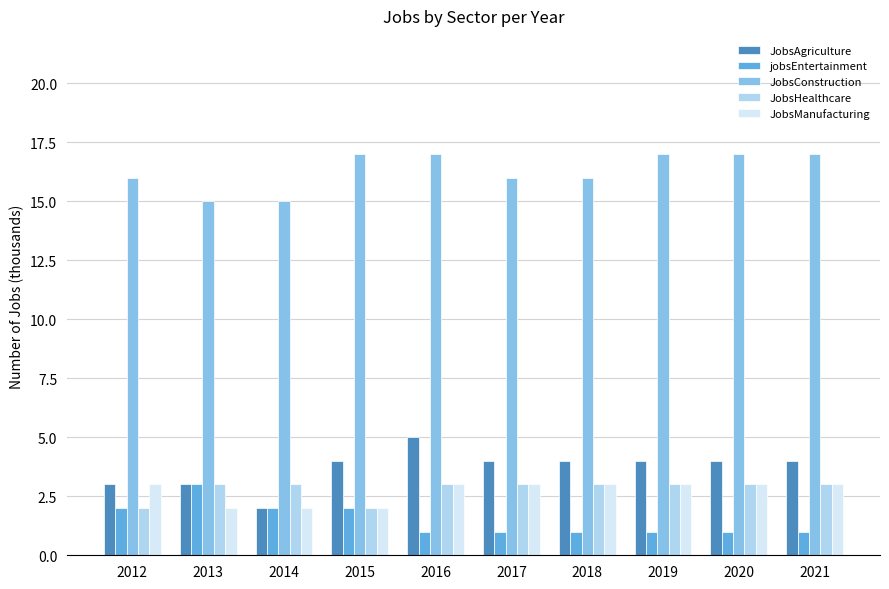

Reading left to right, what are all the values shown in this chart?

JobsAgriculture: 3	3	2	4	5	4	4	4	4	4
jobsEntertainment: 2	3	2	2	1	1	1	1	1	1
JobsConstruction: 16	15	15	17	17	16	16	17	17	17
JobsHealthcare: 2	3	3	2	3	3	3	3	3	3
JobsManufacturing: 3	2	2	2	3	3	3	3	3	3